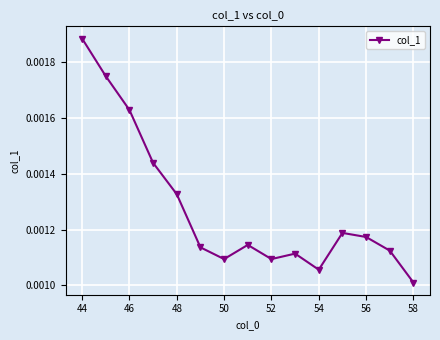

True or false: the data has more than 0 interior local peaks.

True